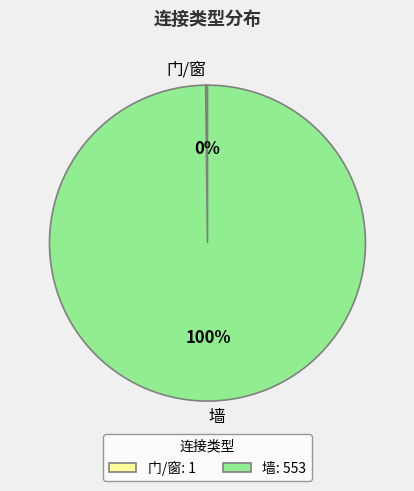

Does 墙 represent more than half of the total?

Yes